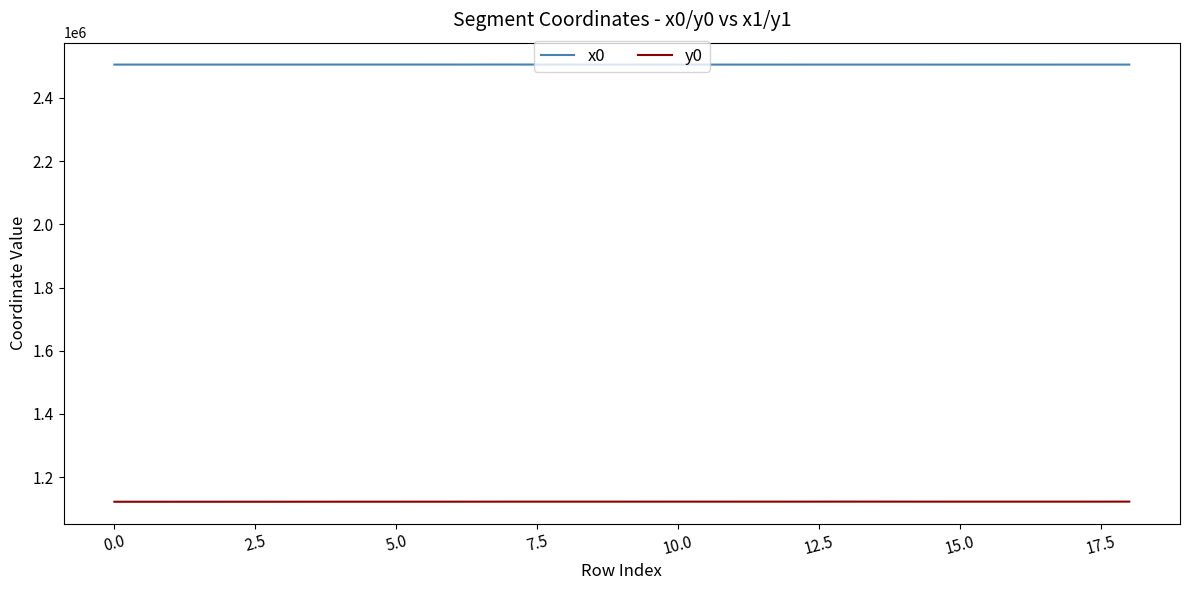

List the series in order of their overall mean, lowest first.

y0, x0